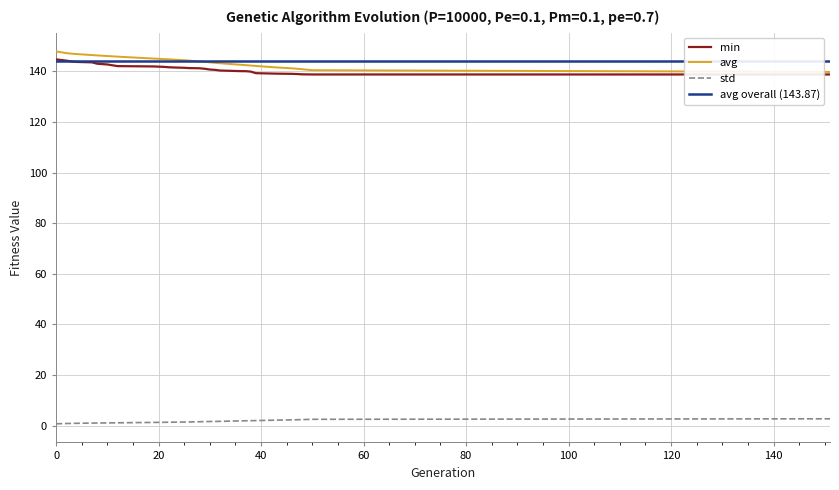

True or false: std and avg cross at least once.

False